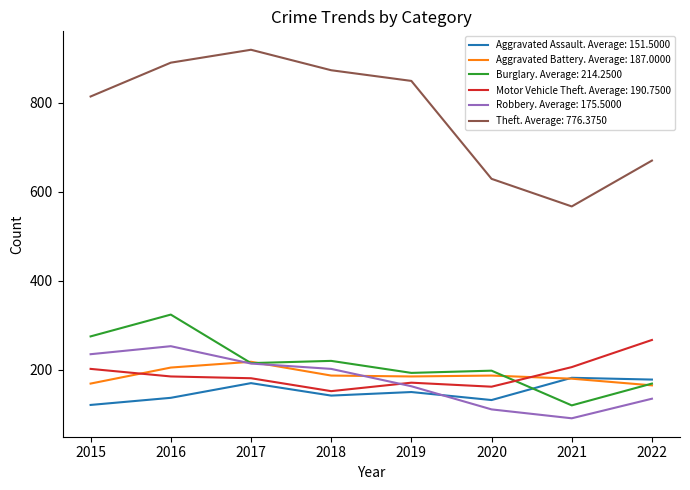

What is the difference between the highest and lowest values at 2017?

749